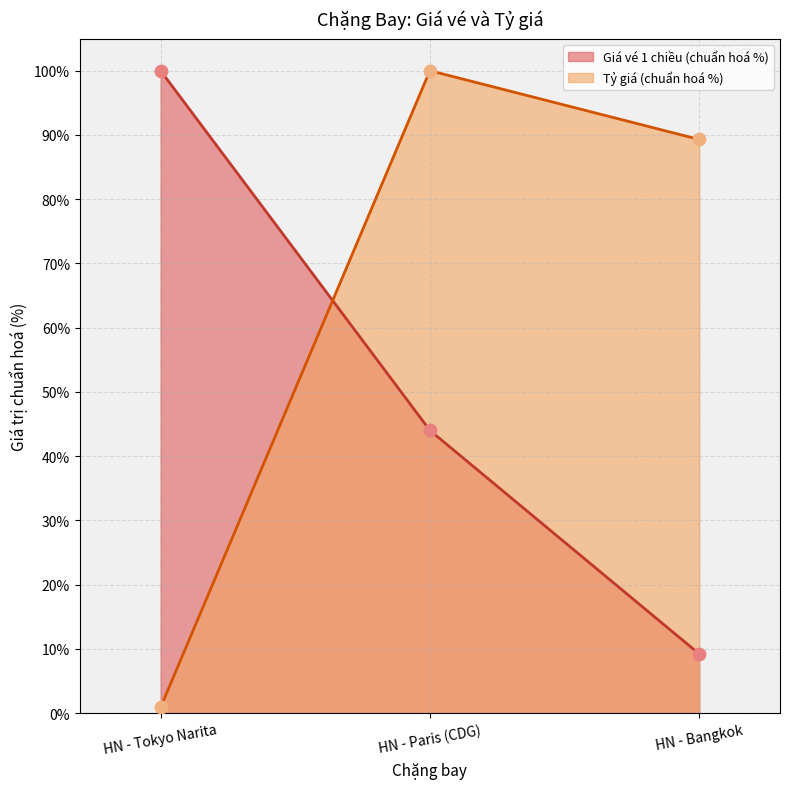

At which category is the sum across all series the highest?

HN - Paris (CDG)